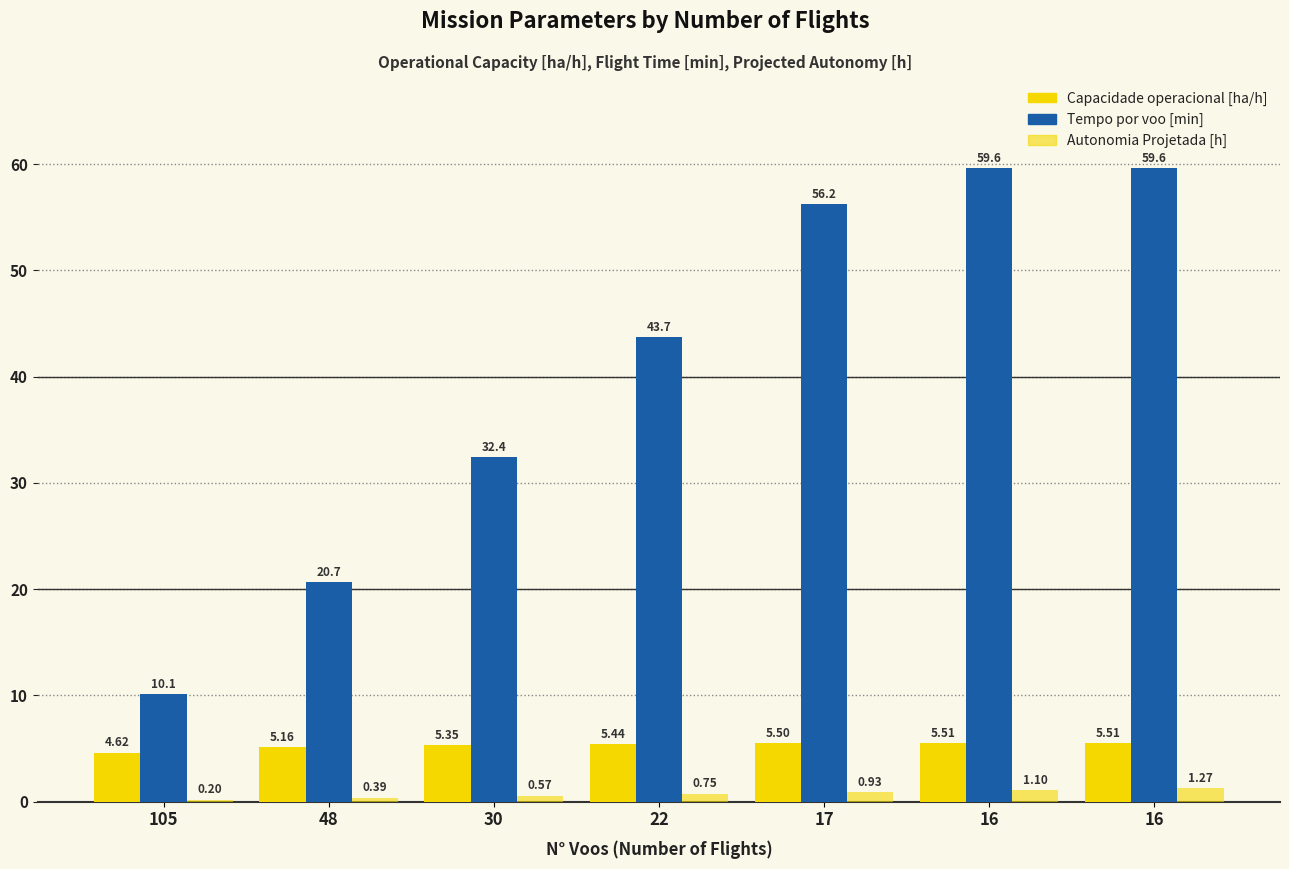

Reading left to right, extract all data points from this chart.

Capacidade operacional [ha/h]: 4.6	5.2	5.3	5.4	5.5	5.5	5.5
Tempo por voo [min]: 10.1	20.7	32.4	43.7	56.2	59.6	59.6
Autonomia Projetada [h]: 0.2	0.4	0.6	0.8	0.9	1.1	1.3